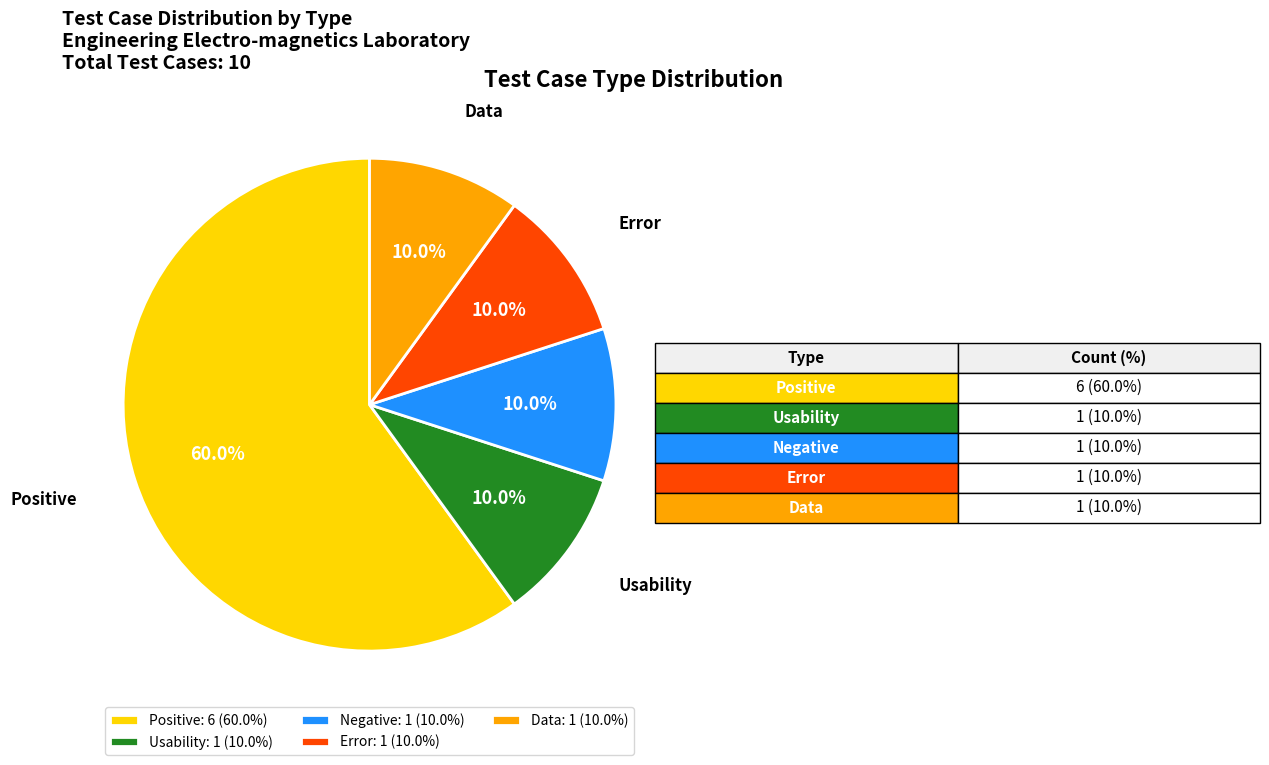

To the nearest percent, what is the combined percentage of Negative and Usability?

20%